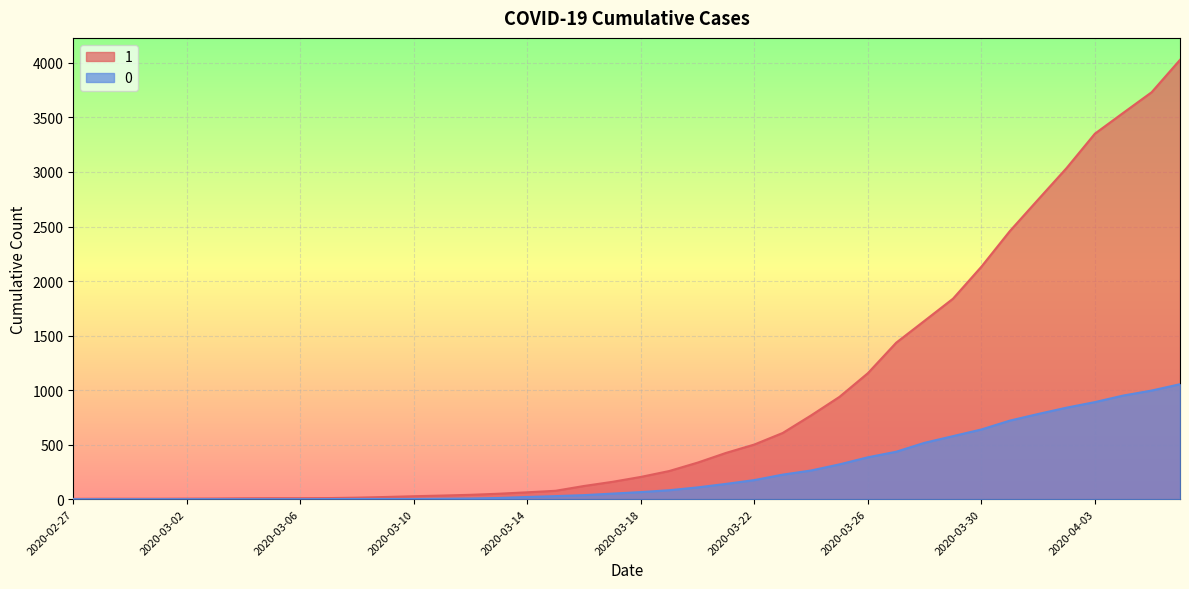

Rank the categories by 1 value from highest to lowest.

2020-04-06, 2020-04-05, 2020-04-04, 2020-04-03, 2020-04-02, 2020-04-01, 2020-03-31, 2020-03-30, 2020-03-29, 2020-03-28, 2020-03-27, 2020-03-26, 2020-03-25, 2020-03-24, 2020-03-23, 2020-03-22, 2020-03-21, 2020-03-20, 2020-03-19, 2020-03-18, 2020-03-17, 2020-03-16, 2020-03-15, 2020-03-14, 2020-03-13, 2020-03-12, 2020-03-11, 2020-03-10, 2020-03-09, 2020-03-08, 2020-03-07, 2020-03-05, 2020-03-06, 2020-03-04, 2020-03-03, 2020-03-02, 2020-02-28, 2020-02-29, 2020-03-01, 2020-02-27